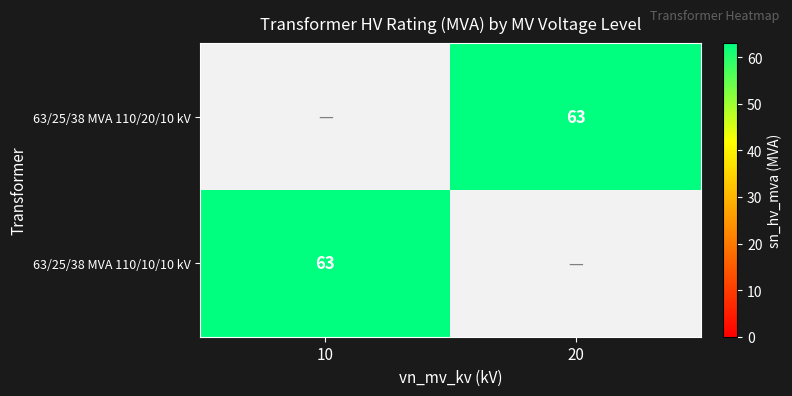

Is it true that 63/25/38 MVA 110/20/10 kV equals 63 at 20?

True